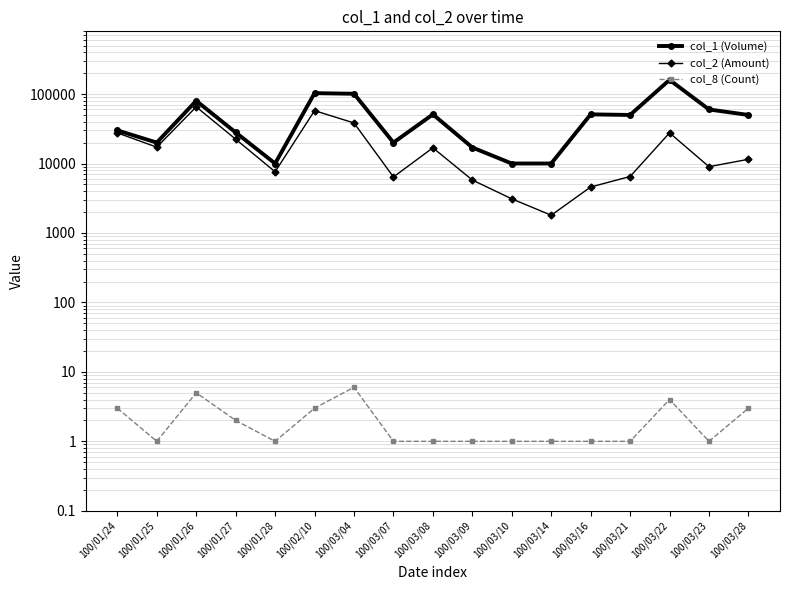

In col_2 (Amount), how many points are lower than both neighbors (excluding endpoints)?

5